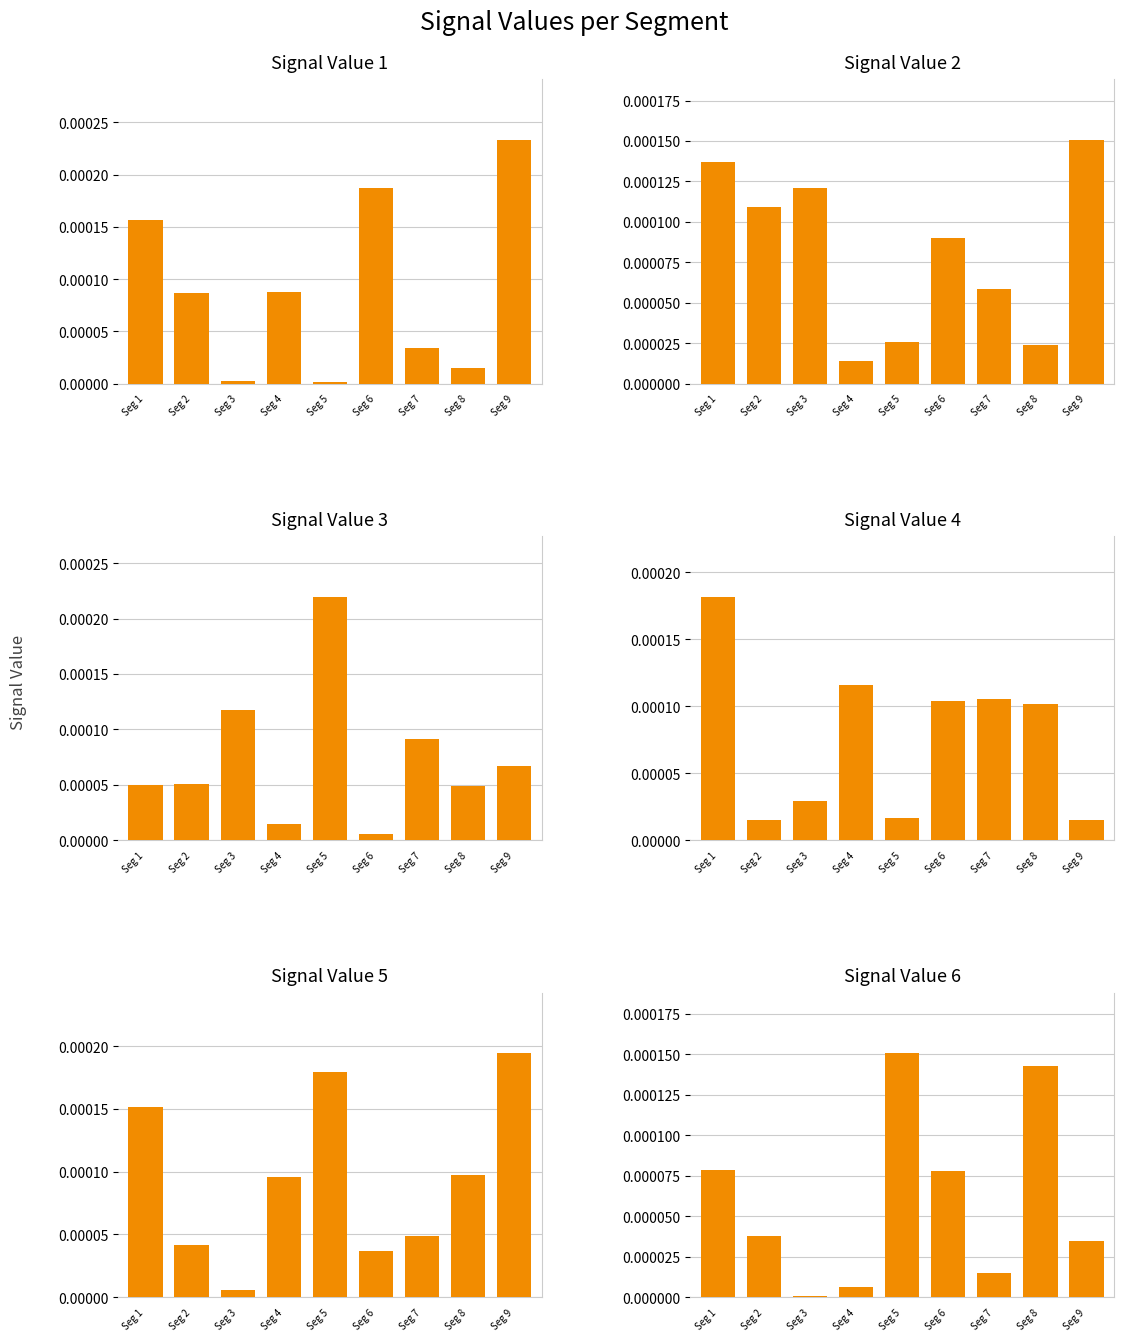

How many groups of bars are there?

9